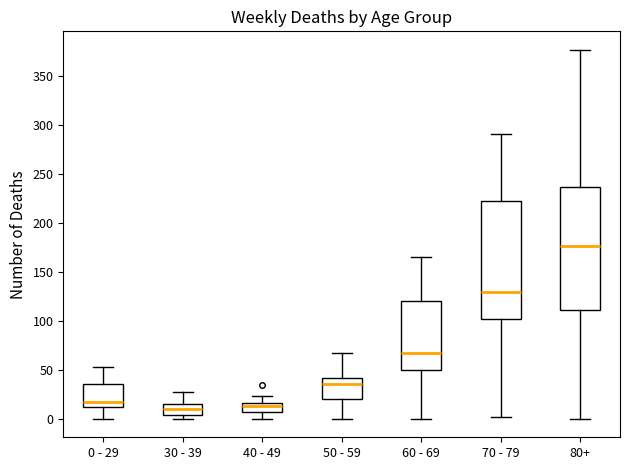

Reading left to right, read every box against the y-axis: the position of its median line, the range the box covers, and the ends of its whiskers. The values are not printed on the chart, so give them approximately, as read against the axis.

0 - 29: median 15, box 10 to 35, whiskers 0 to 55
30 - 39: median 10, box 5 to 15, whiskers 0 to 25
40 - 49: median 15 (just below the box's upper edge), box 5 to 15, whiskers 0 to 25
50 - 59: median 35, box 20 to 40, whiskers 0 to 65
60 - 69: median 65, box 50 to 120, whiskers 0 to 165
70 - 79: median 130, box 100 to 225, whiskers 0 to 290
80+: median 175, box 110 to 235, whiskers 0 to 375